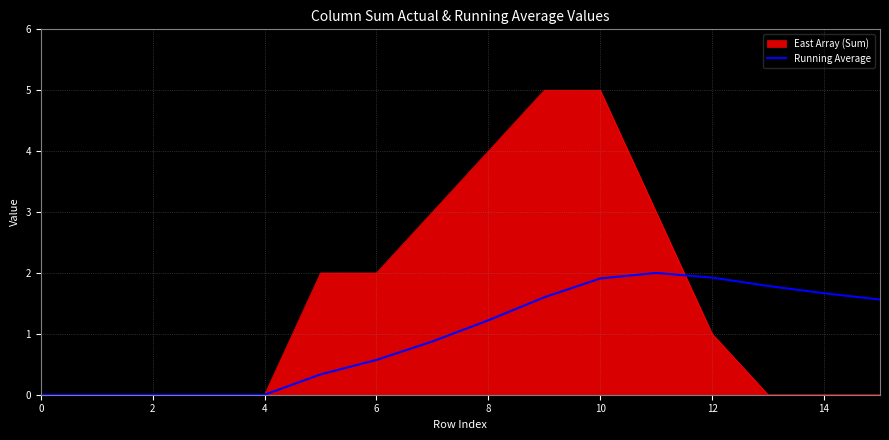

Which series has the widest spread of values?

East Array (Sum)